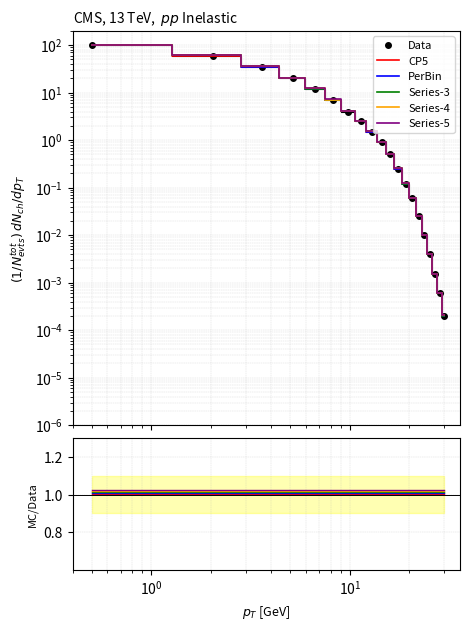

Which series ends up on top after the final intersection of Series-3 and Data?

Series-3